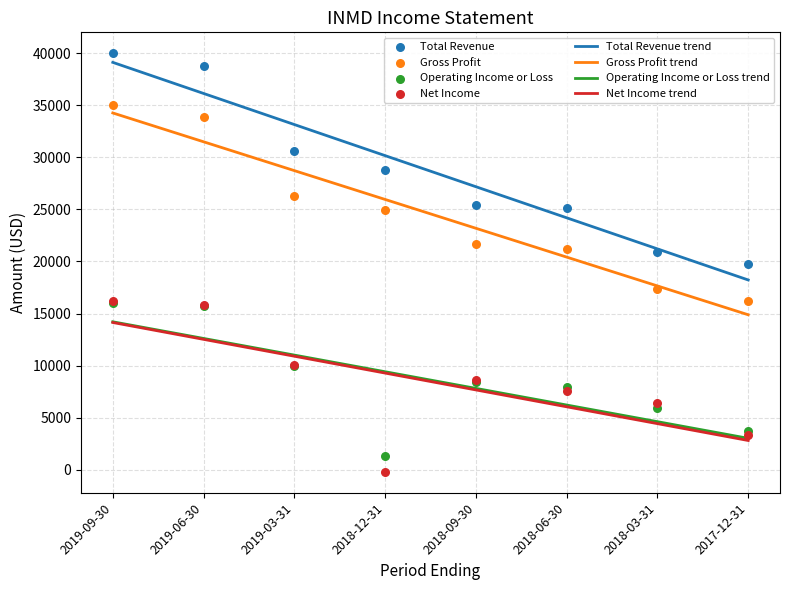

Which series has the largest Y range (max minus min)?

Total Revenue